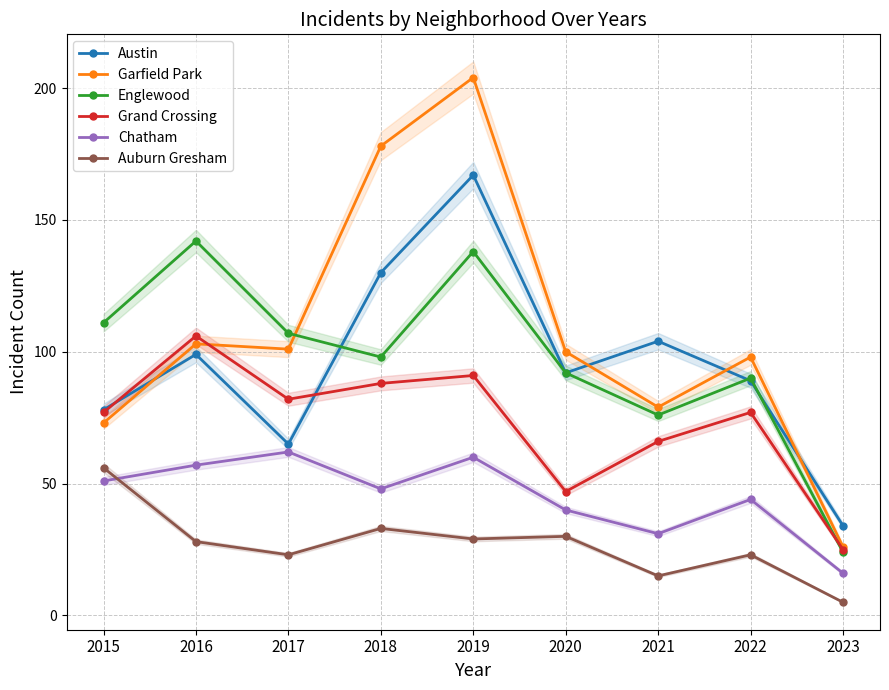

Reading right to left, transcribe all the data shown in this chart.

Austin: 2023=34	2022=89	2021=104	2020=92	2019=167	2018=130	2017=65	2016=99	2015=78
Garfield Park: 2023=26	2022=98	2021=79	2020=100	2019=204	2018=178	2017=101	2016=103	2015=73
Englewood: 2023=24	2022=90	2021=76	2020=92	2019=138	2018=98	2017=107	2016=142	2015=111
Grand Crossing: 2023=25	2022=77	2021=66	2020=47	2019=91	2018=88	2017=82	2016=106	2015=77
Chatham: 2023=16	2022=44	2021=31	2020=40	2019=60	2018=48	2017=62	2016=57	2015=51
Auburn Gresham: 2023=5	2022=23	2021=15	2020=30	2019=29	2018=33	2017=23	2016=28	2015=56